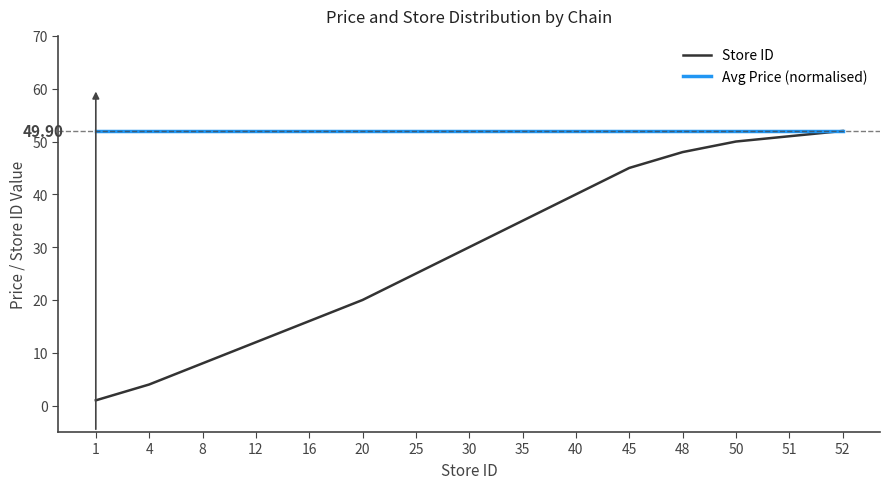

List the series in order of their overall mean, highest first.

Avg Price (normalised), Store ID